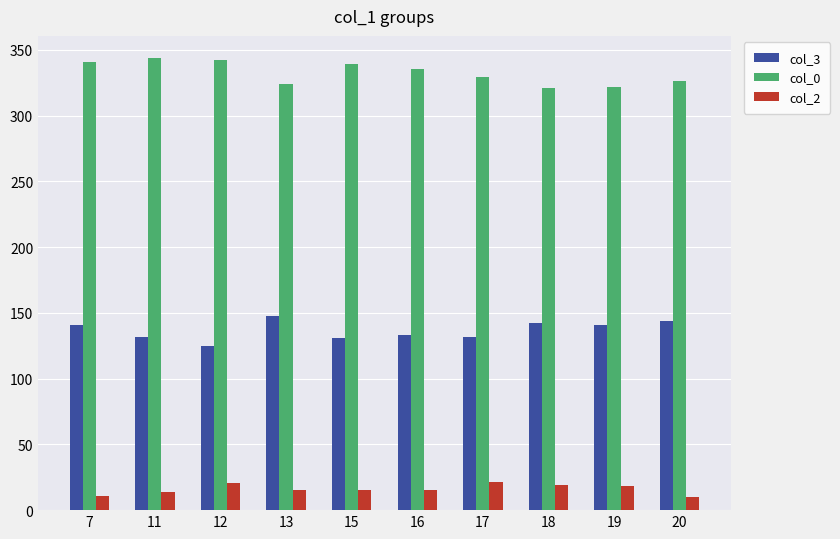

What is the minimum value shown in the chart?

10.0